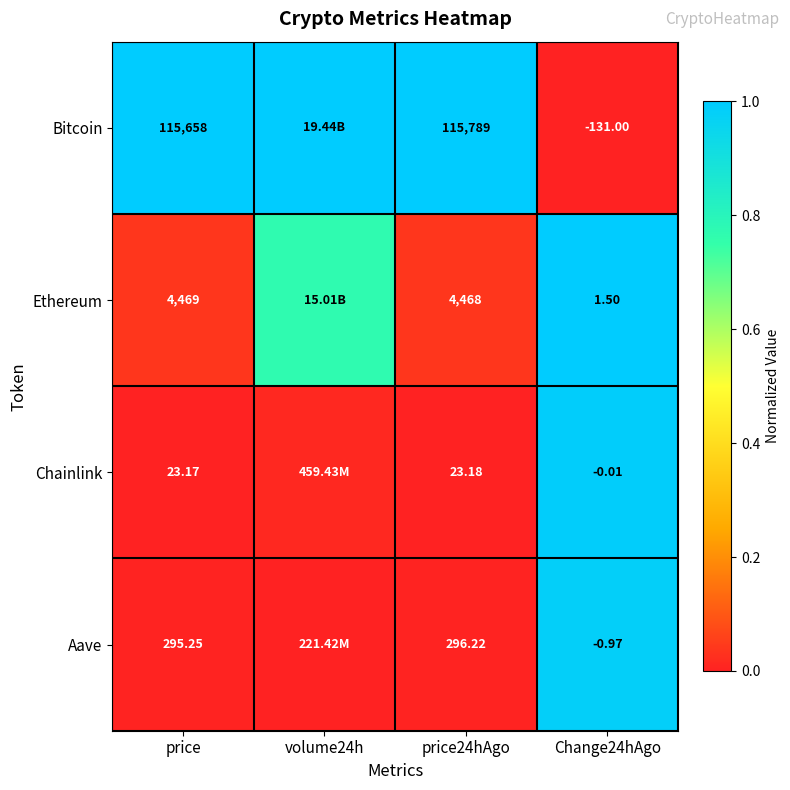

Between price24hAgo and Change24hAgo, which series saw the biggest shift?

Bitcoin